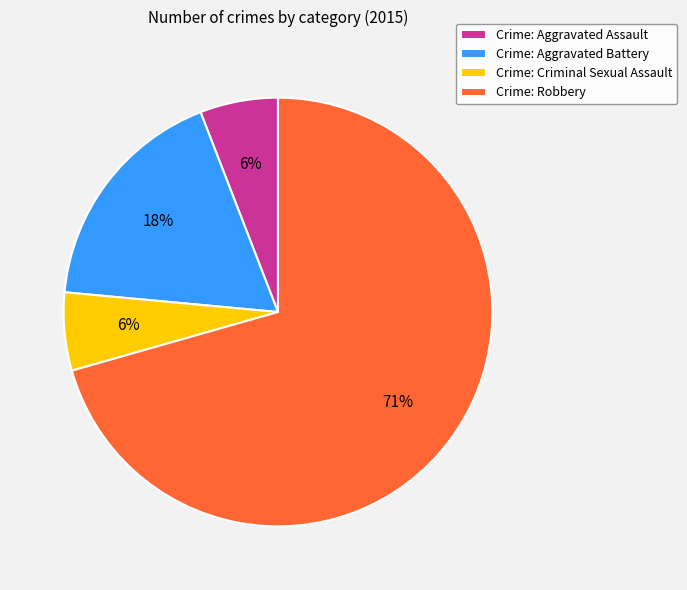

The Crime: Aggravated Battery slice represents 18% of the pie. True or false?

True